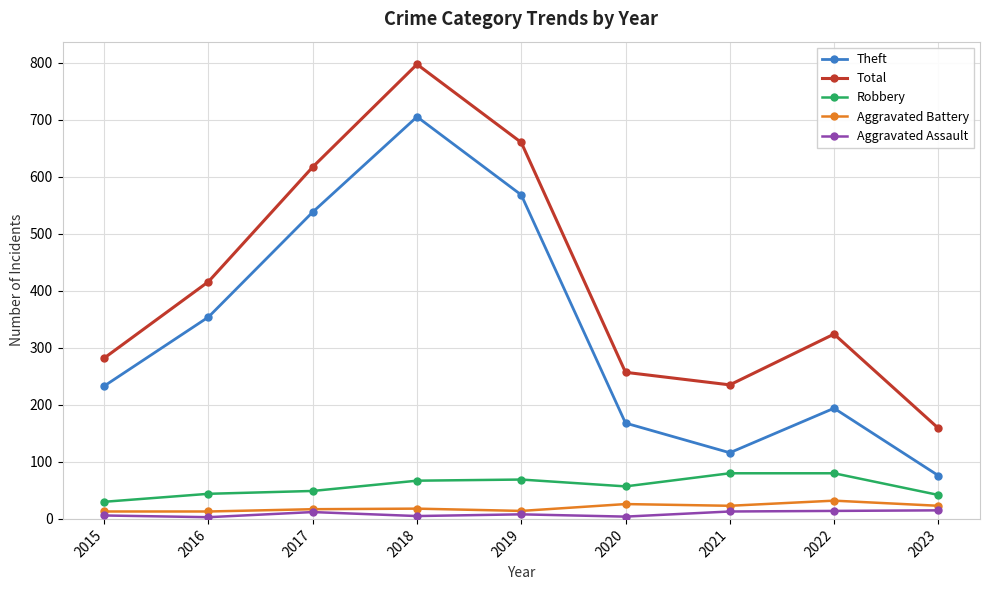

List the series in order of their peak value, highest first.

Total, Theft, Robbery, Aggravated Battery, Aggravated Assault